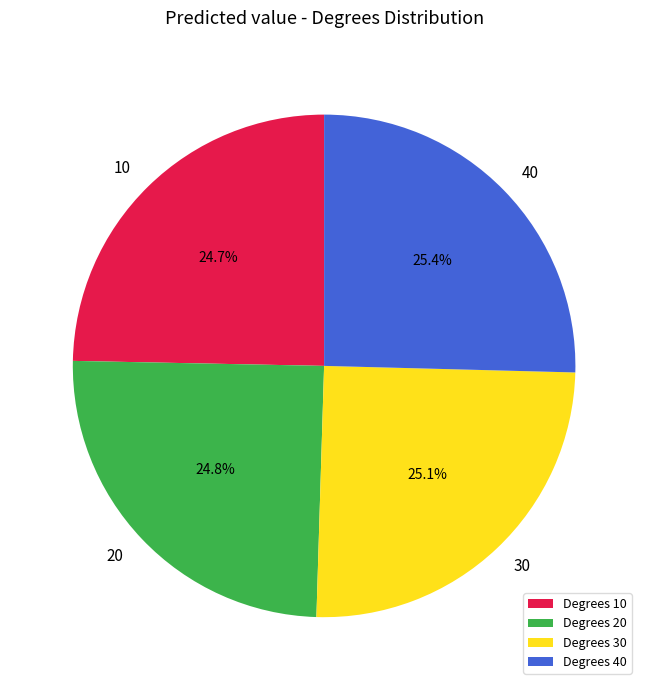

Count the number of slices in the pie.

4